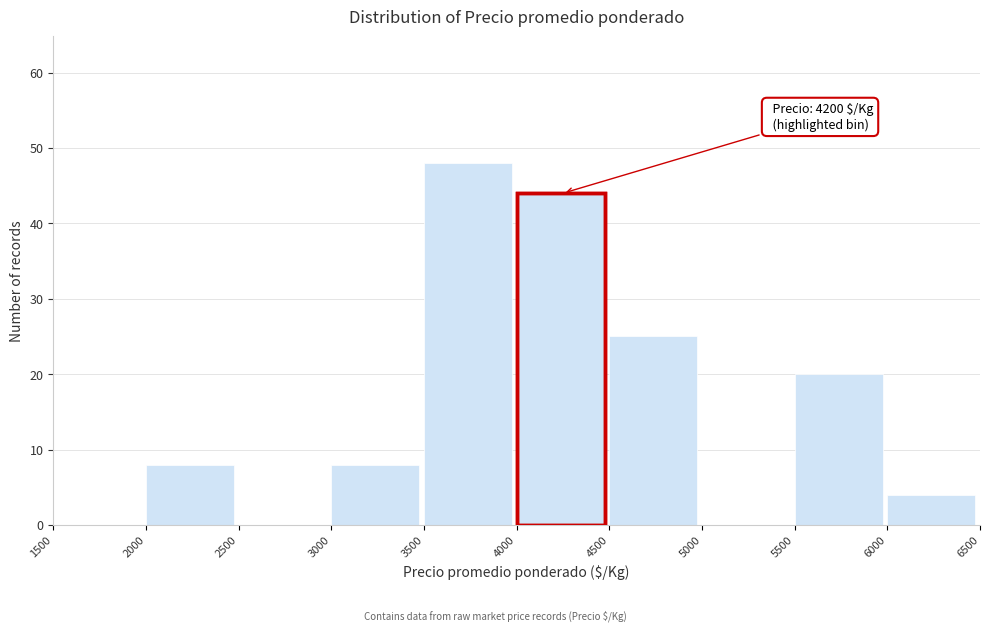

Over which range of the x-axis is the bar tallest?

3500 to 4000